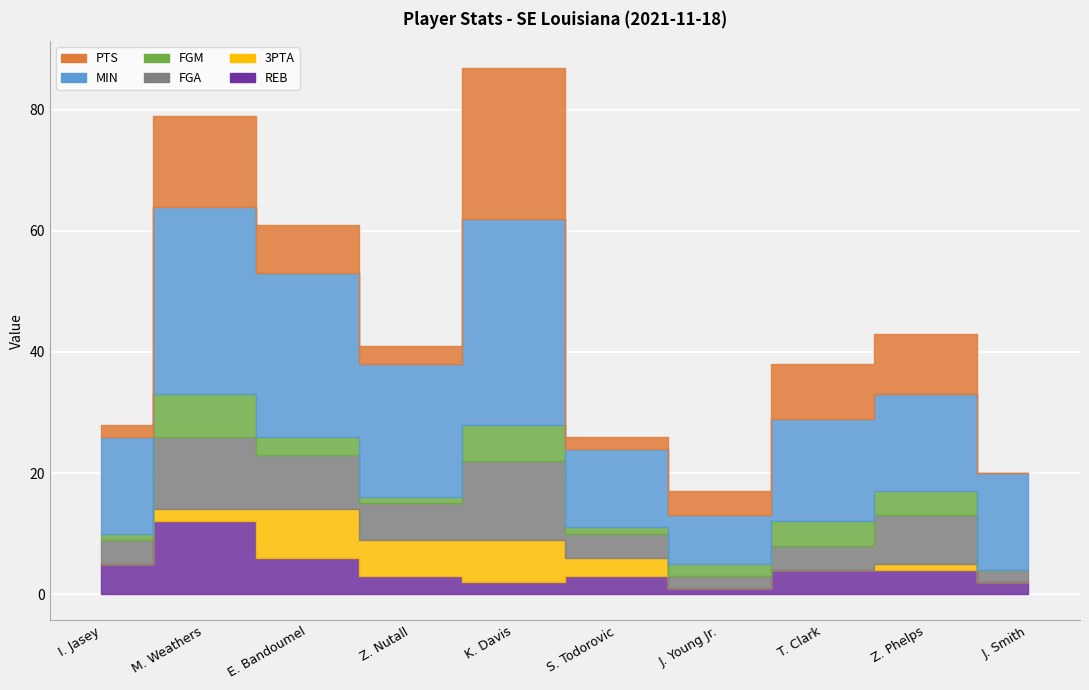

Reading left to right, list all the values displayed in this chart.

PTS: I. Jasey=2	M. Weathers=15	E. Bandoumel=8	Z. Nutall=3	K. Davis=25	S. Todorovic=2	J. Young Jr.=4	T. Clark=9	Z. Phelps=10	J. Smith=0
MIN: I. Jasey=16	M. Weathers=31	E. Bandoumel=27	Z. Nutall=22	K. Davis=34	S. Todorovic=13	J. Young Jr.=8	T. Clark=17	Z. Phelps=16	J. Smith=16
FGM: I. Jasey=1	M. Weathers=7	E. Bandoumel=3	Z. Nutall=1	K. Davis=6	S. Todorovic=1	J. Young Jr.=2	T. Clark=4	Z. Phelps=4	J. Smith=0
FGA: I. Jasey=4	M. Weathers=12	E. Bandoumel=9	Z. Nutall=6	K. Davis=13	S. Todorovic=4	J. Young Jr.=2	T. Clark=4	Z. Phelps=8	J. Smith=2
3PTA: I. Jasey=0	M. Weathers=2	E. Bandoumel=8	Z. Nutall=6	K. Davis=7	S. Todorovic=3	J. Young Jr.=0	T. Clark=0	Z. Phelps=1	J. Smith=0
REB: I. Jasey=5	M. Weathers=12	E. Bandoumel=6	Z. Nutall=3	K. Davis=2	S. Todorovic=3	J. Young Jr.=1	T. Clark=4	Z. Phelps=4	J. Smith=2